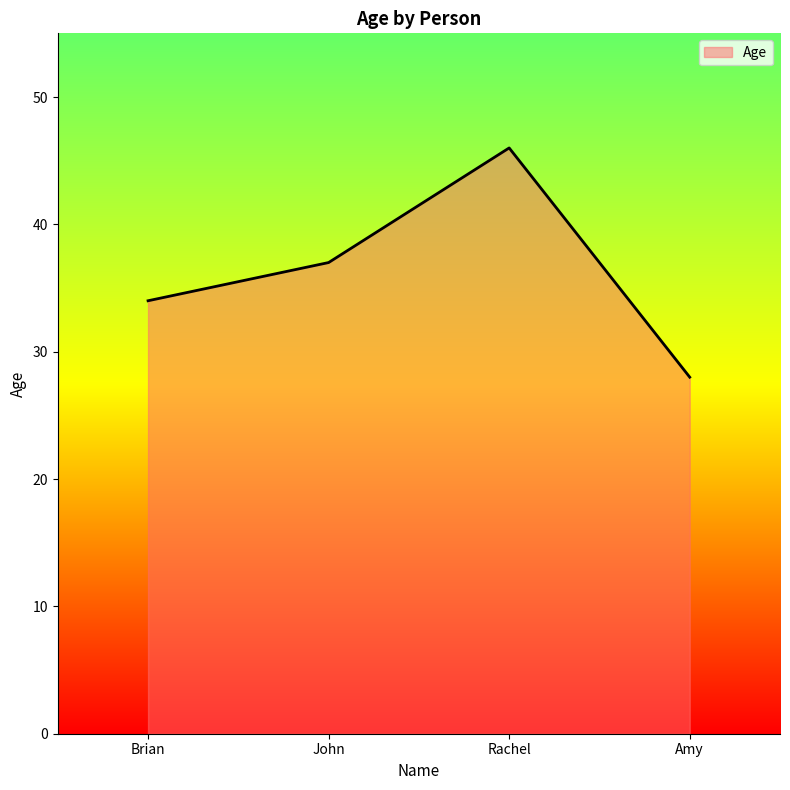

Reading left to right, list all the values displayed in this chart.

Brian=34	John=37	Rachel=46	Amy=28